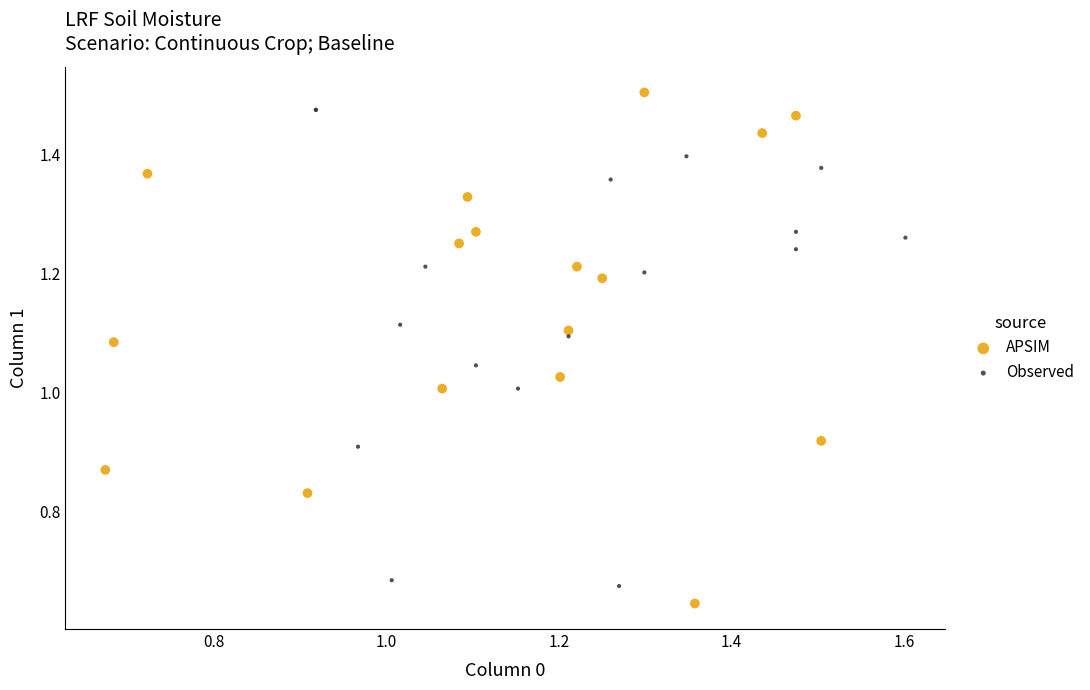

Which series reaches the minimum Y coordinate?

APSIM